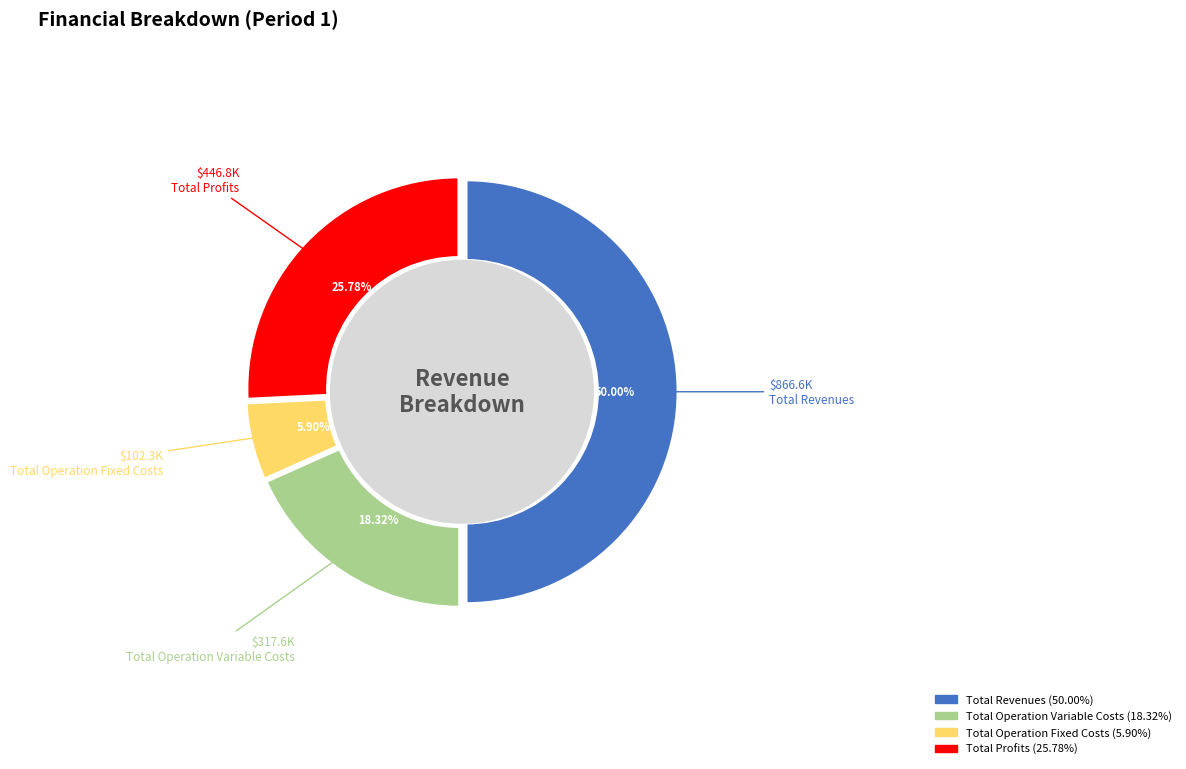

Count the number of slices in the pie.

4